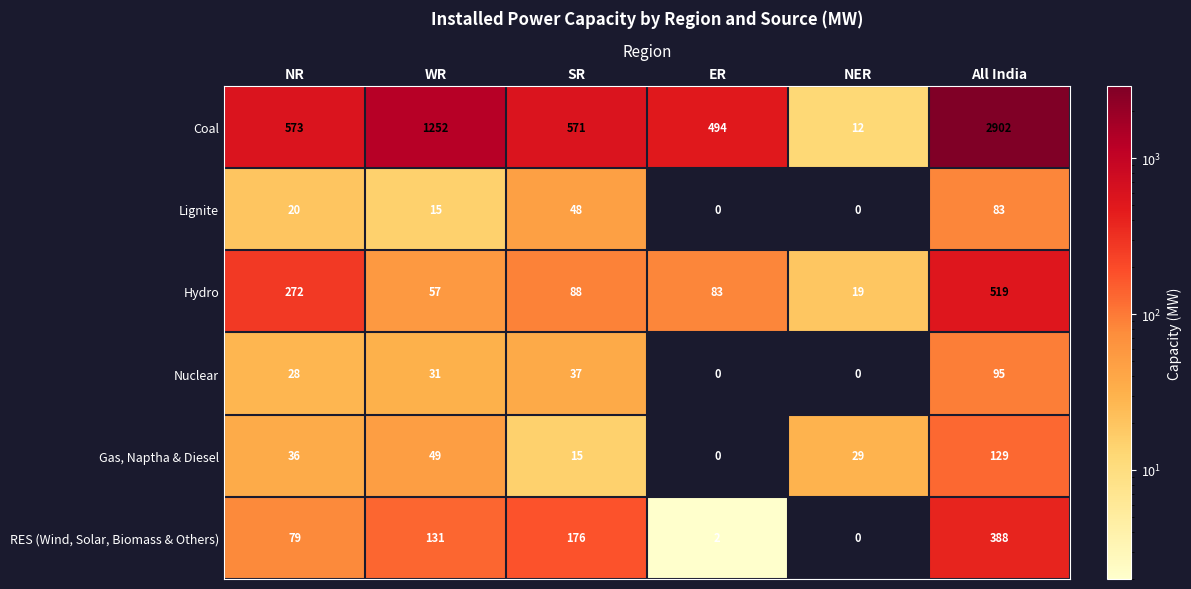

Which category has the highest value across all series?

All India